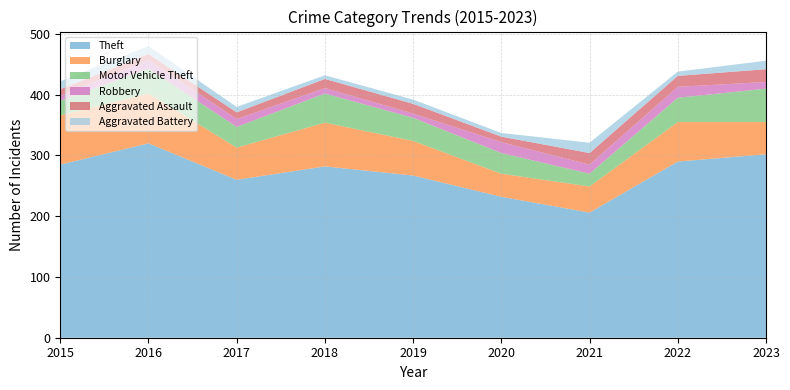

Rank the categories by Theft value from highest to lowest.

2016, 2023, 2022, 2015, 2018, 2019, 2017, 2020, 2021